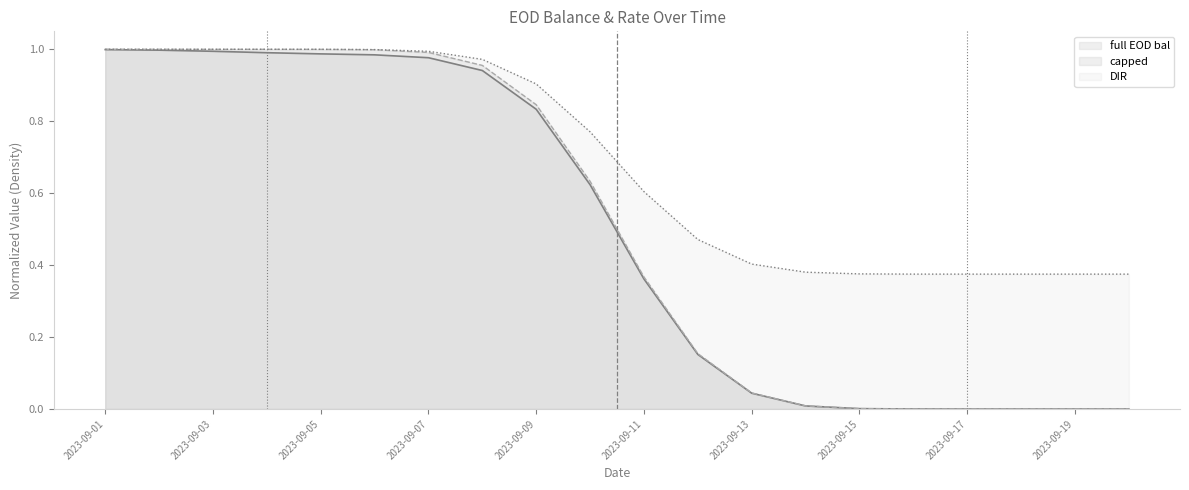

What is the difference between the mean index values at 2023-09-03 and 2023-09-01?

1